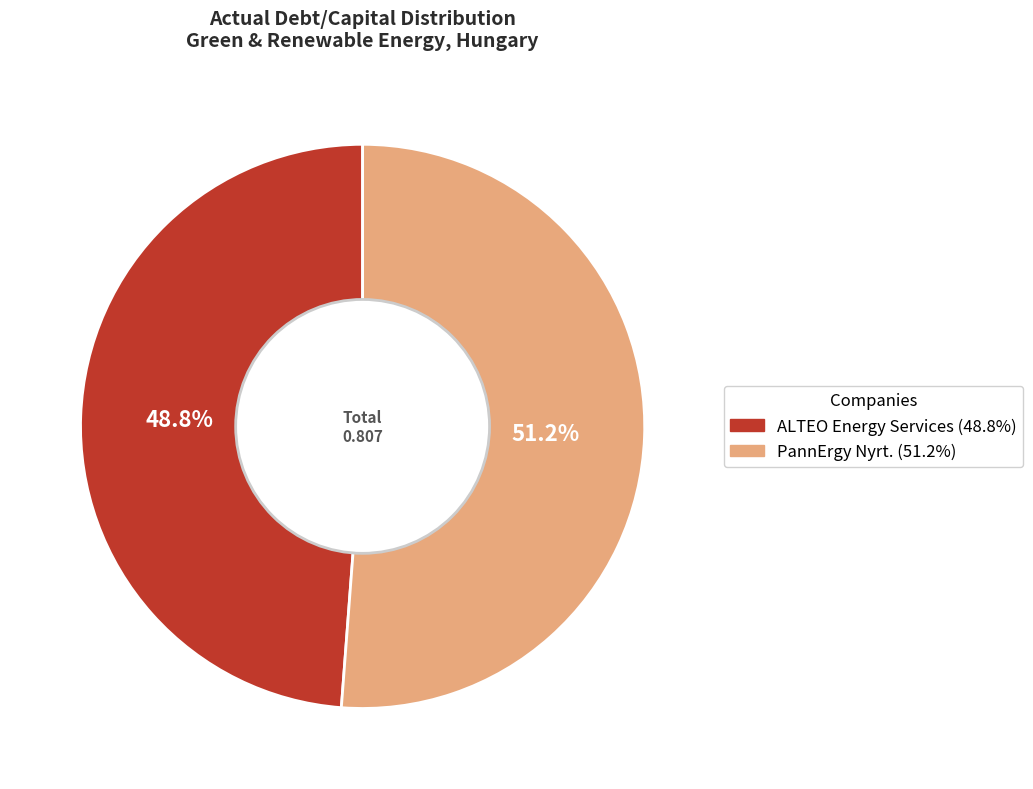

To the nearest percent, what percentage of the pie is ALTEO Energy Services?

49%